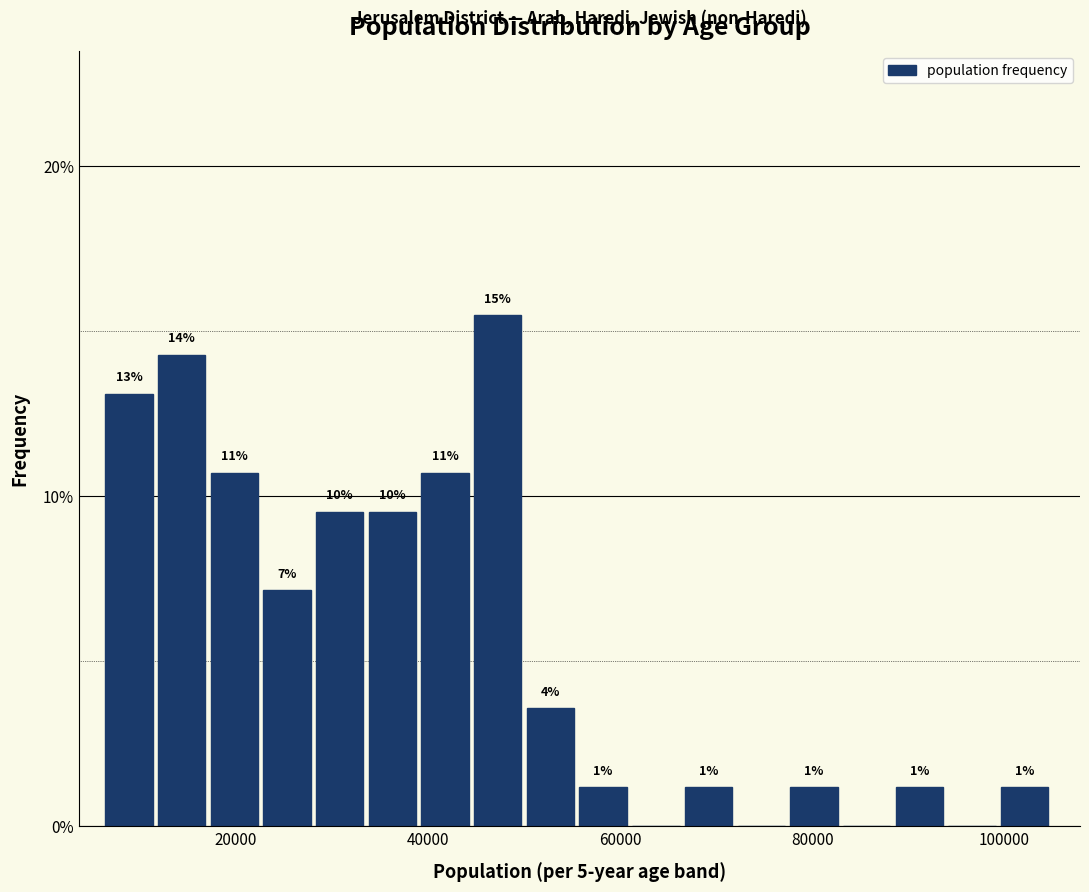

Around what value on the x-axis is the tallest bar? Give the approximate position of its centre, as read against the axis.

48000